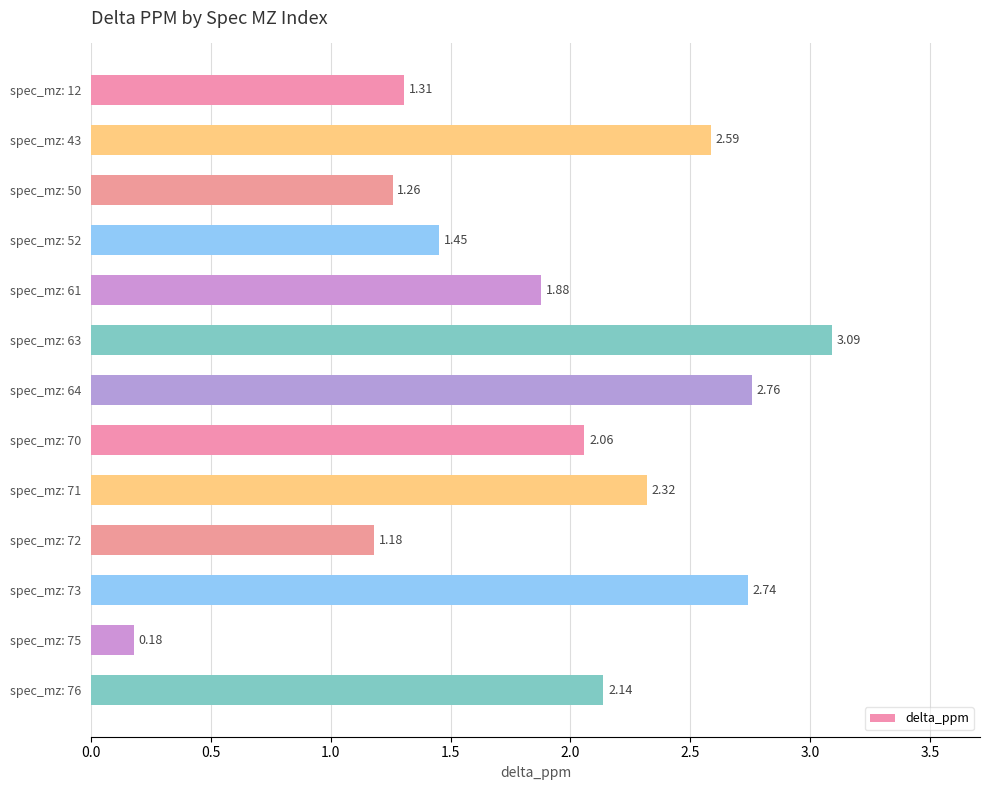

Approximately how many times larger is the value at spec_mz: 72 compared to spec_mz: 63?

0.4